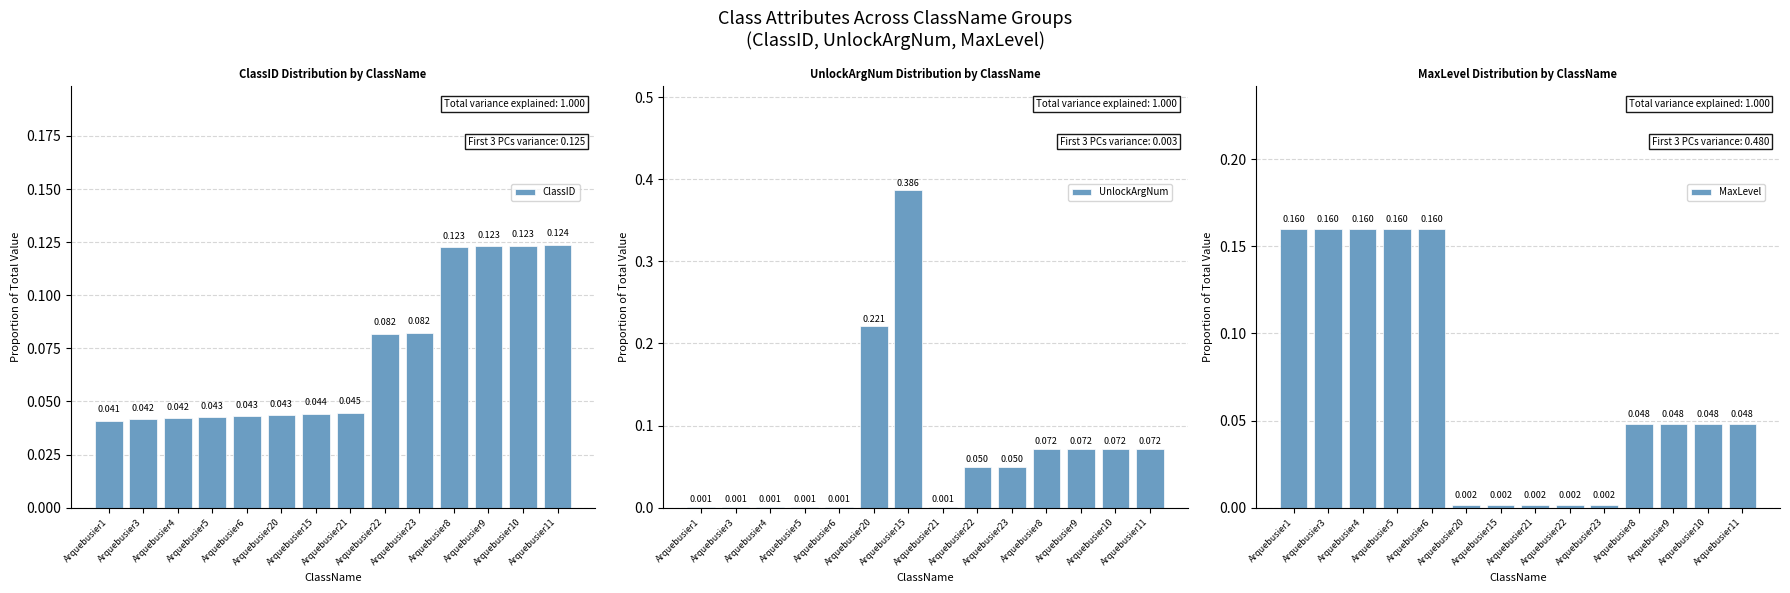

What is the label of the 1st bar from the left?

Arquebusier1